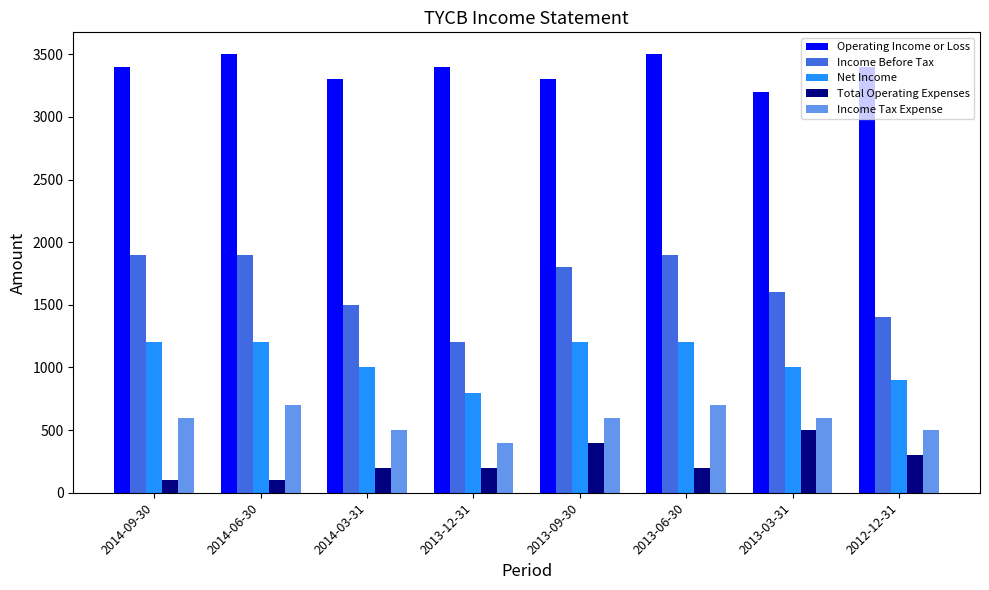

What is the difference between the highest and lowest values at 2012-12-31?

3100